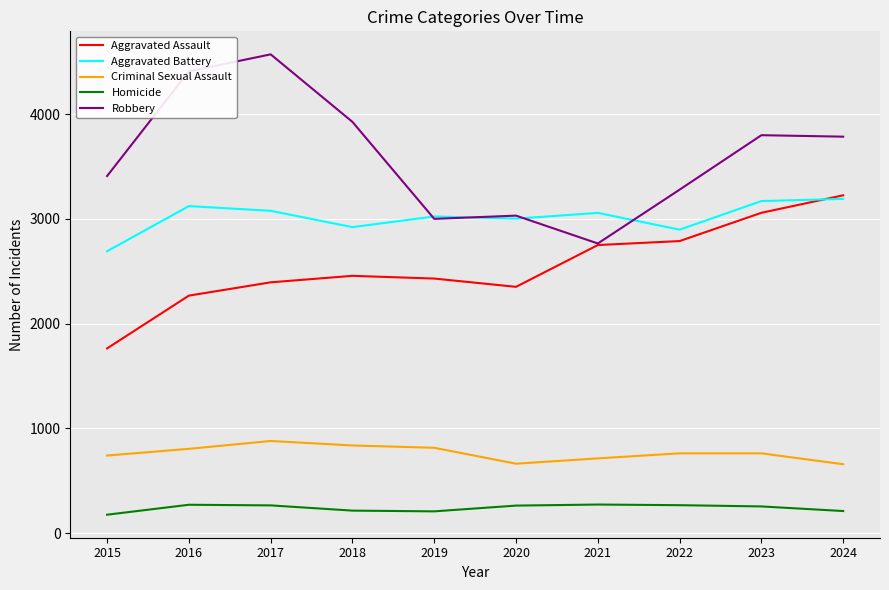

Which series has the largest total across all categories?

Robbery